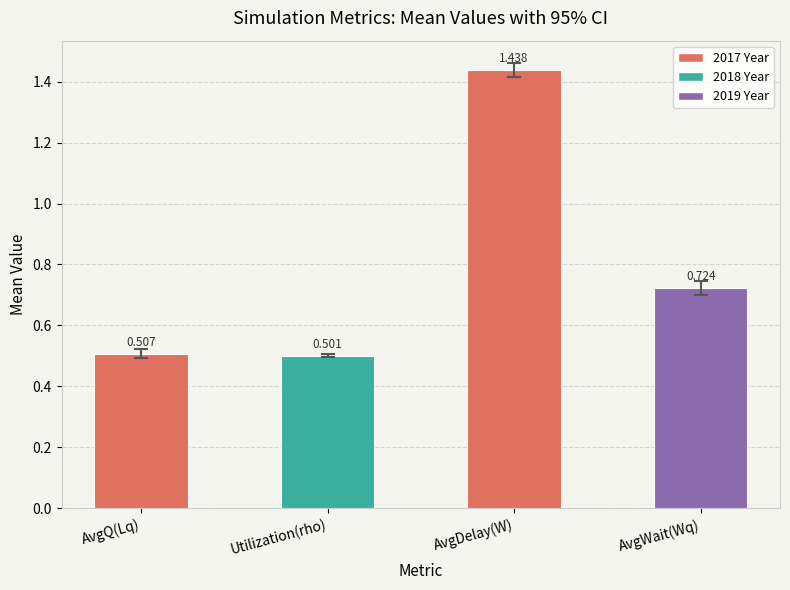

List the labels in order of value, smallest first.

Utilization(rho), AvgQ(Lq), AvgWait(Wq), AvgDelay(W)